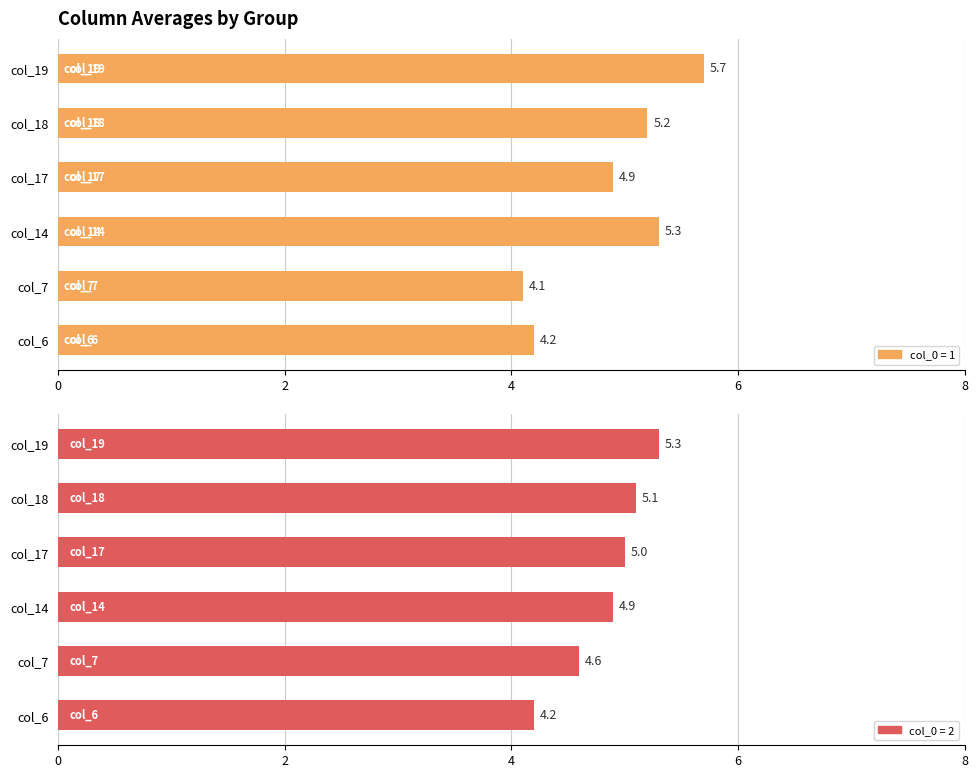

What is the average value of the col_0=2 series?

4.9